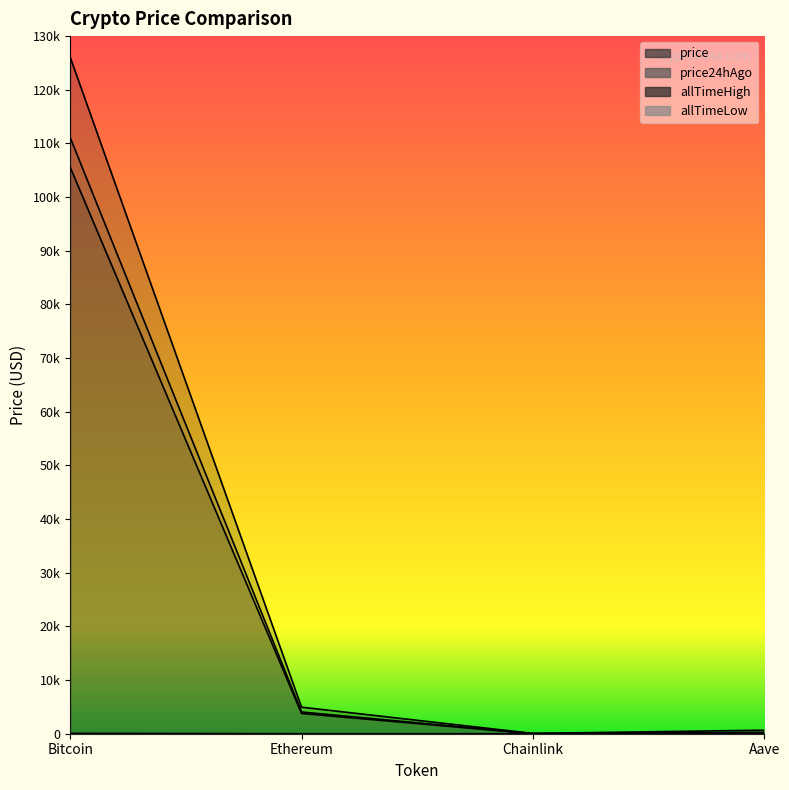

What are all the series names shown in the legend?

price, price24hAgo, allTimeHigh, allTimeLow